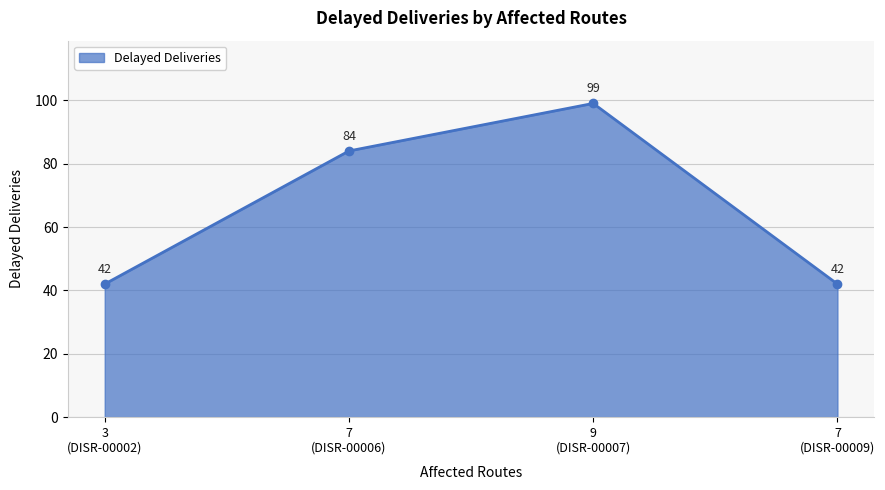

How many lines are shown in the chart?

1